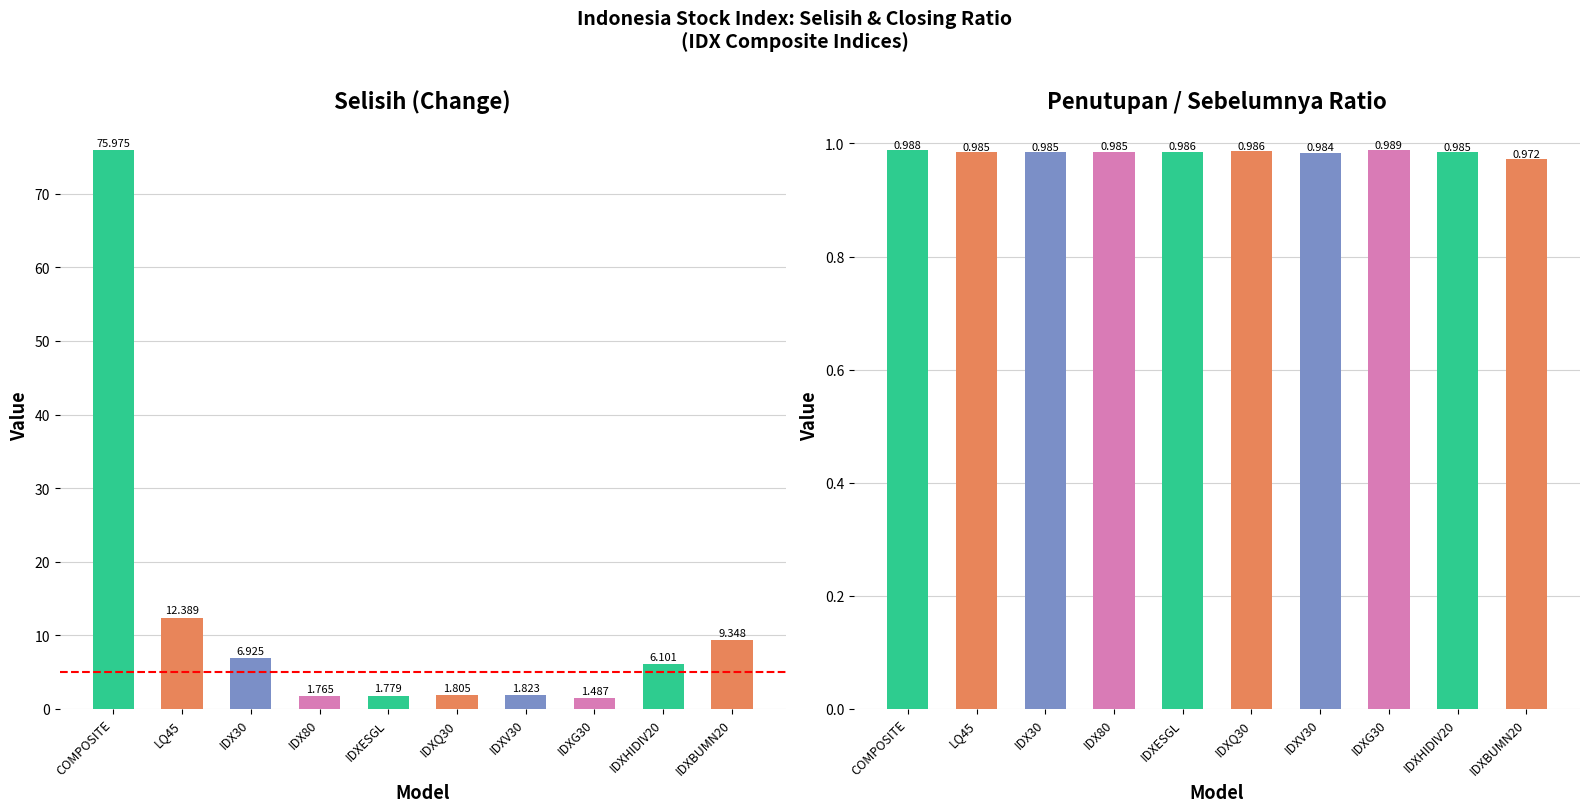

What is the total value across all series at COMPOSITE?

77.0